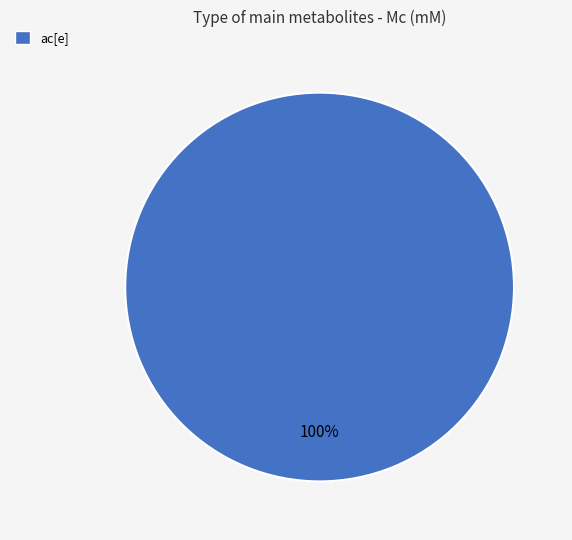

Is there a majority slice in this chart?

Yes